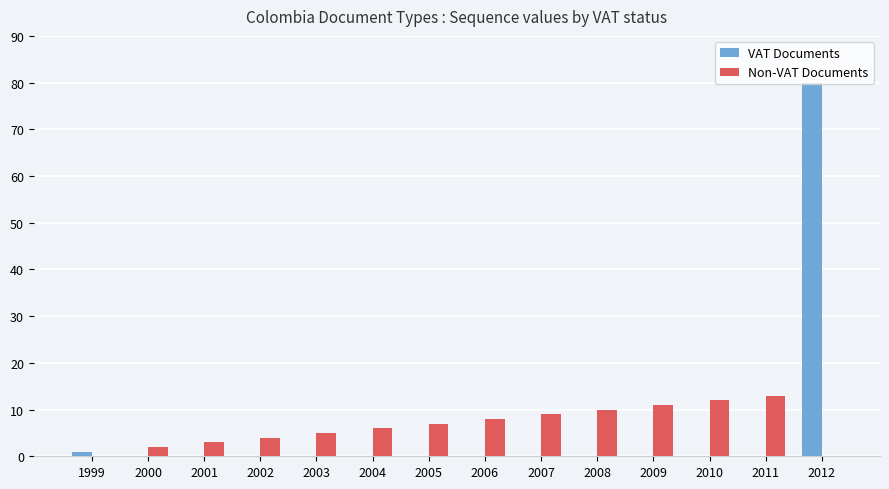

How many distinct data groups are displayed?

2